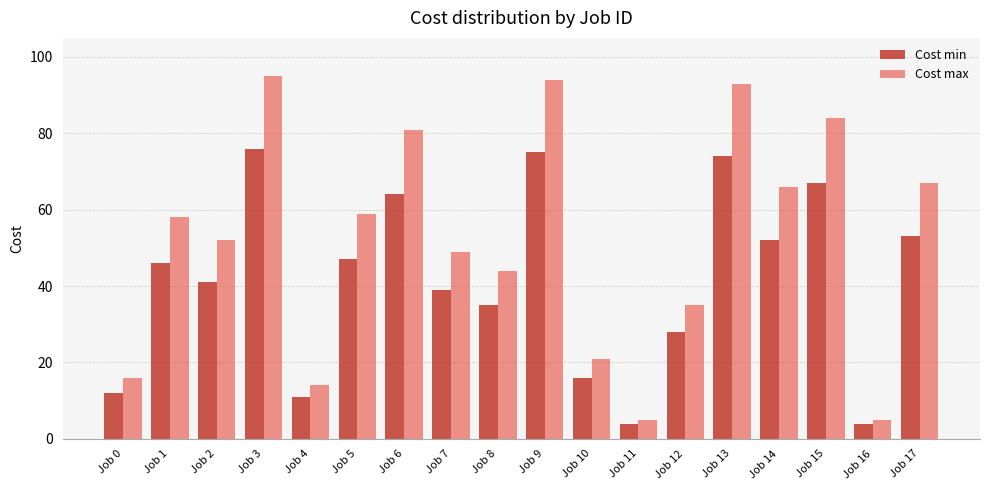

What is the highest value of the Cost max series?

95